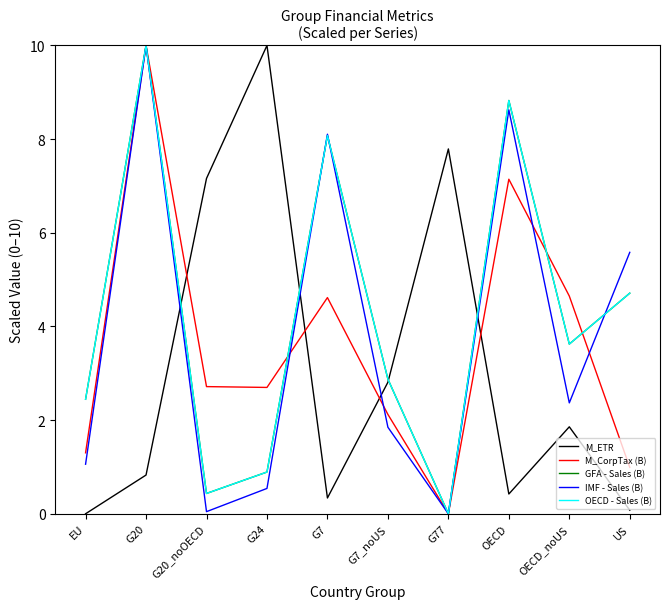

Does the chart display data point markers on the line(s)?

No